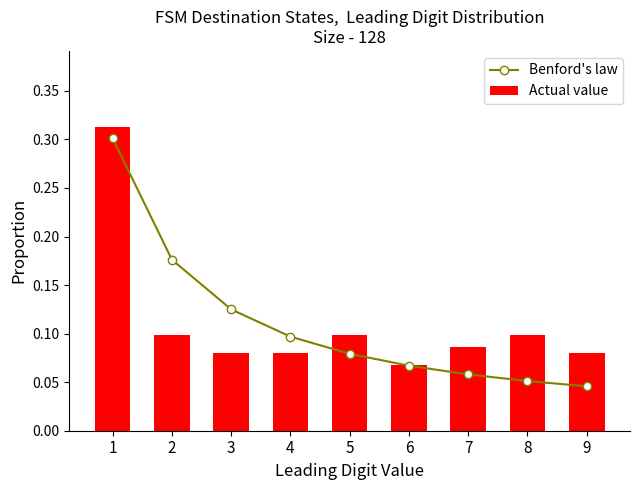

What is the value of the Actual value bar at the 2nd from the left?

0.1